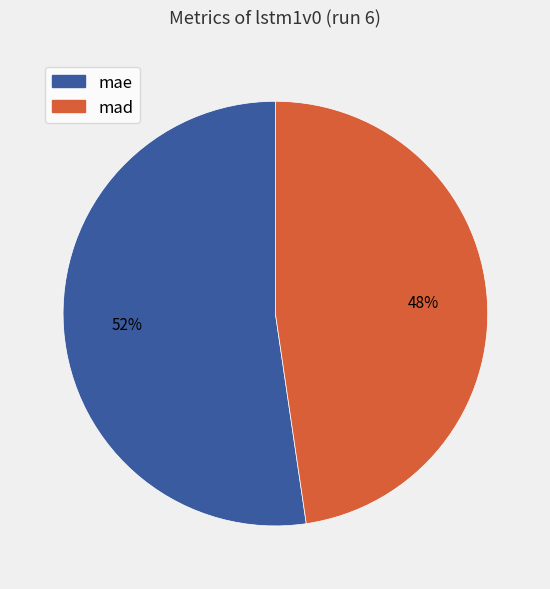

To the nearest percent, what is the average slice percentage?

50%